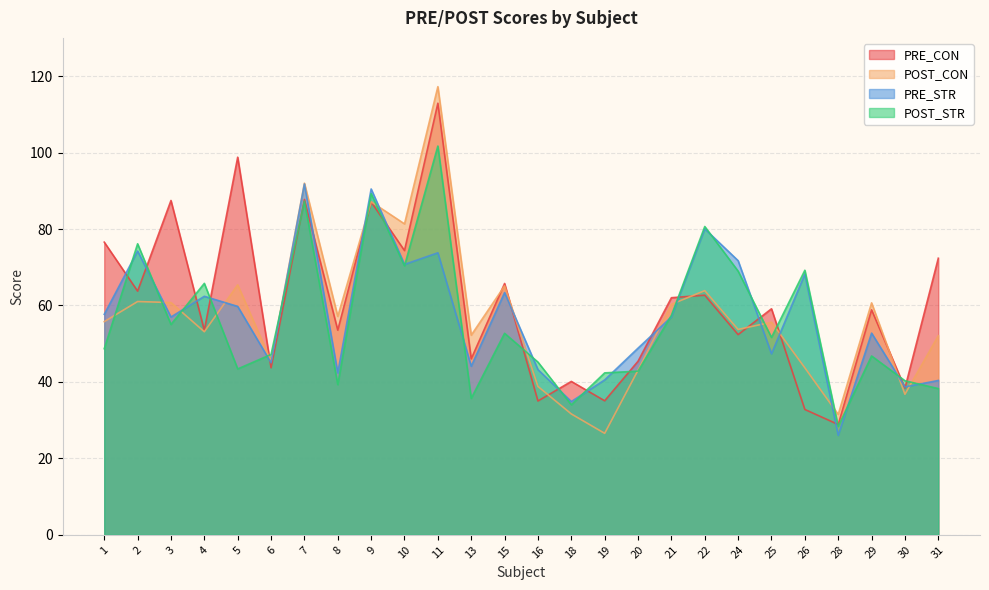

What is the maximum value for PRE_STR?

91.8